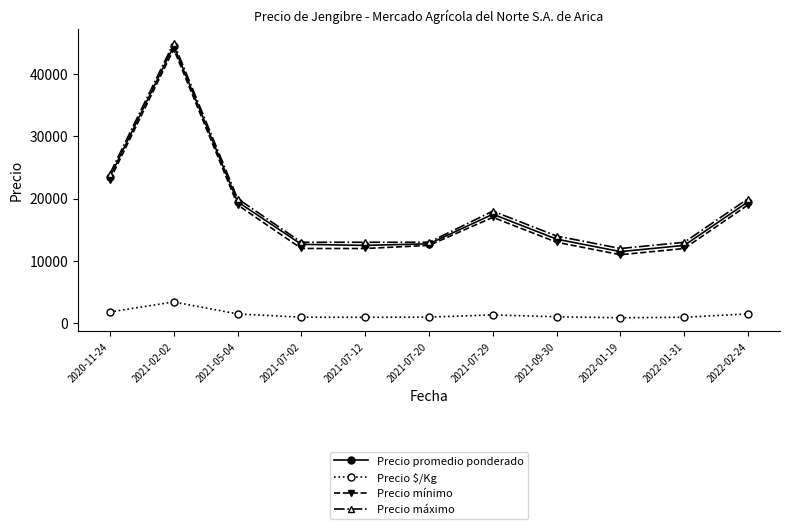

At which category does Precio máximo reach its first local peak?

2021-02-02